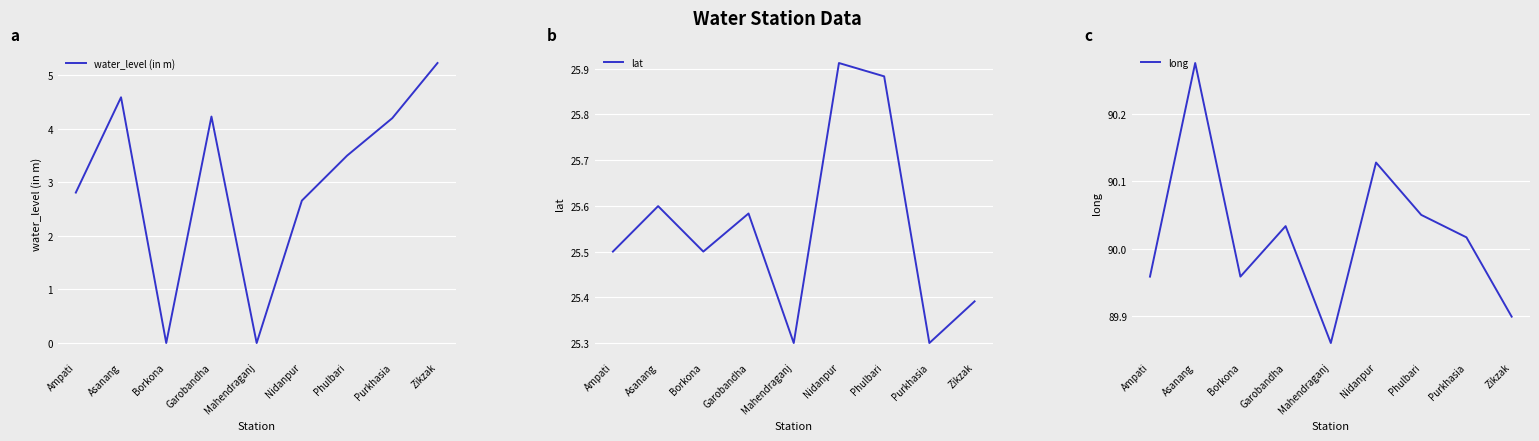

Reading left to right, list all the values displayed in this chart.

water_level (in m): 2.8	4.6	0.0	4.2	0.0	2.7	3.5	4.2	5.2
lat: 25.5	25.6	25.5	25.6	25.3	25.9	25.9	25.3	25.4
long: 90.0	90.3	90.0	90.0	89.9	90.1	90.0	90.0	89.9